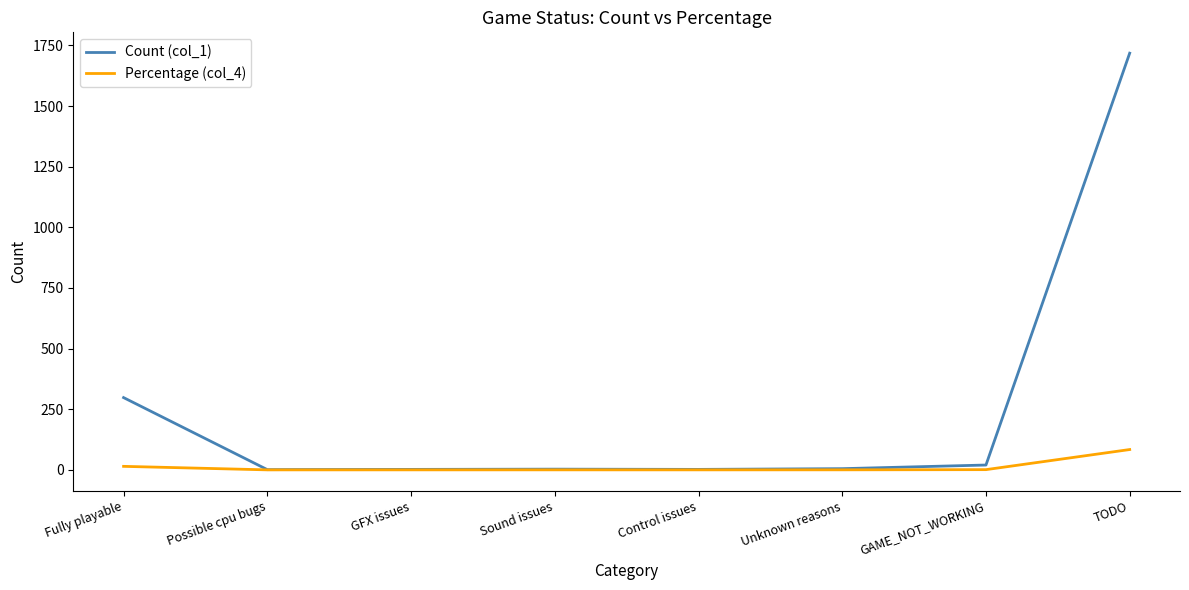

At which label does Count (col_1) reach its peak?

TODO